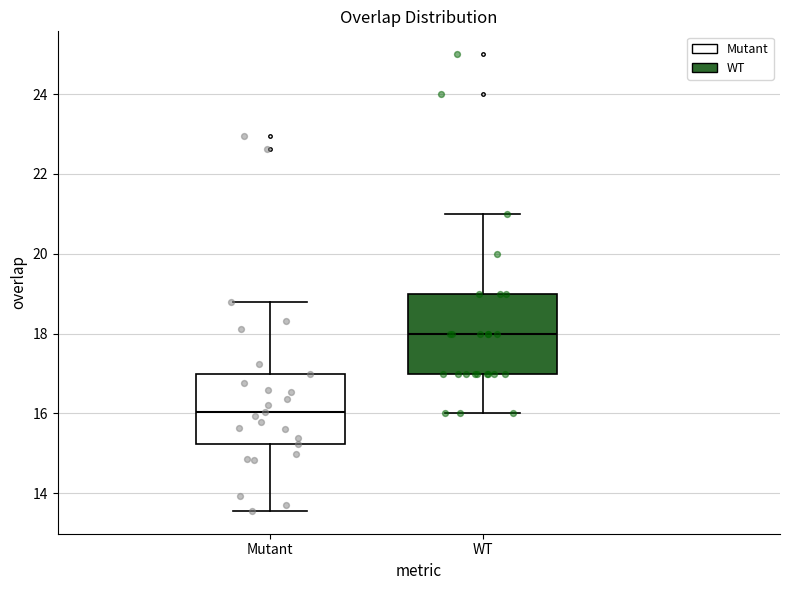

Reading left to right, transcribe this box plot: for each box, give where its median line is, the range the box spans, and where its two whiskers end, as read against the y-axis. The values are not printed on the chart, so give them approximately, as read against the axis.

Mutant: median 16.0, box 15.2 to 17.0, whiskers 13.6 to 18.8
WT: median 18.0, box 17.0 to 19.0, whiskers 16.0 to 21.0